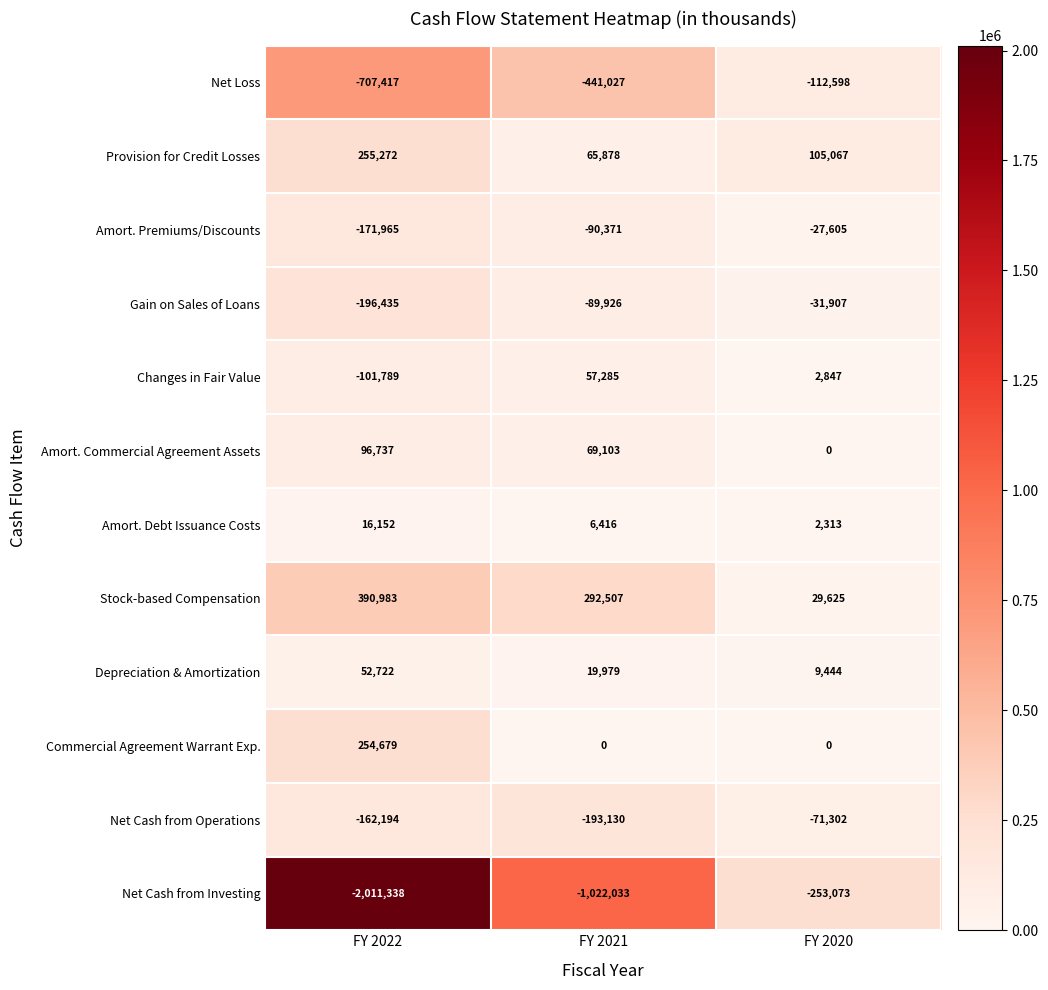

Rank the series by their maximum value, from highest to lowest.

Stock-based Compensation, Provision for Credit Losses, Commercial Agreement Warrant Exp., Amort. Commercial Agreement Assets, Changes in Fair Value, Depreciation & Amortization, Amort. Debt Issuance Costs, Amort. Premiums/Discounts, Gain on Sales of Loans, Net Cash from Operations, Net Loss, Net Cash from Investing